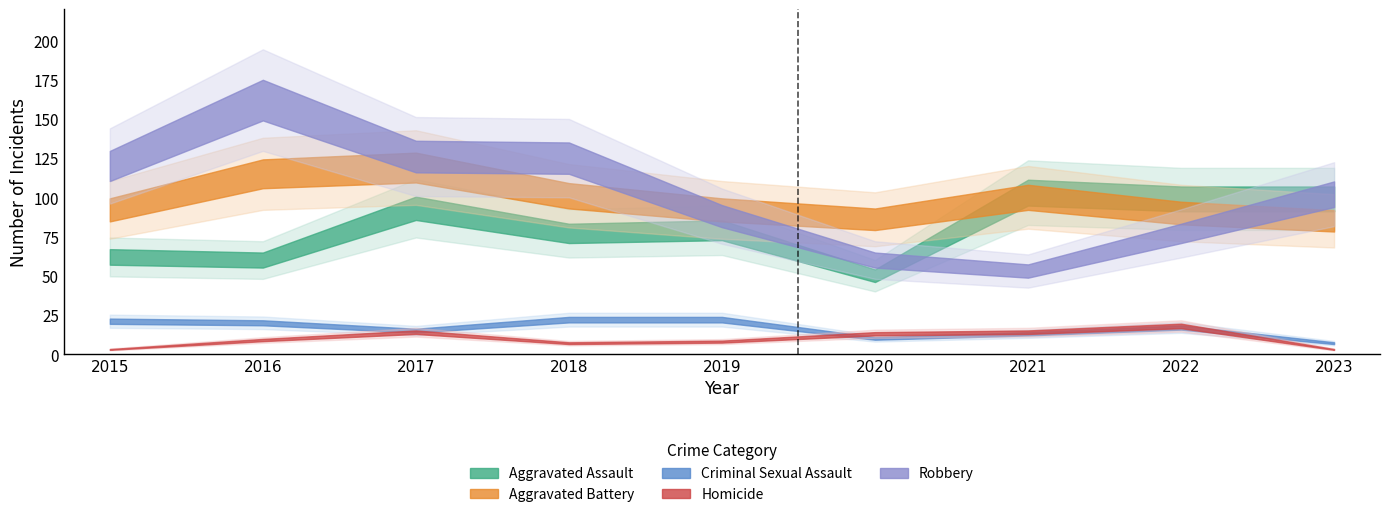

At which category does Aggravated Assault reach its first local peak?

2017